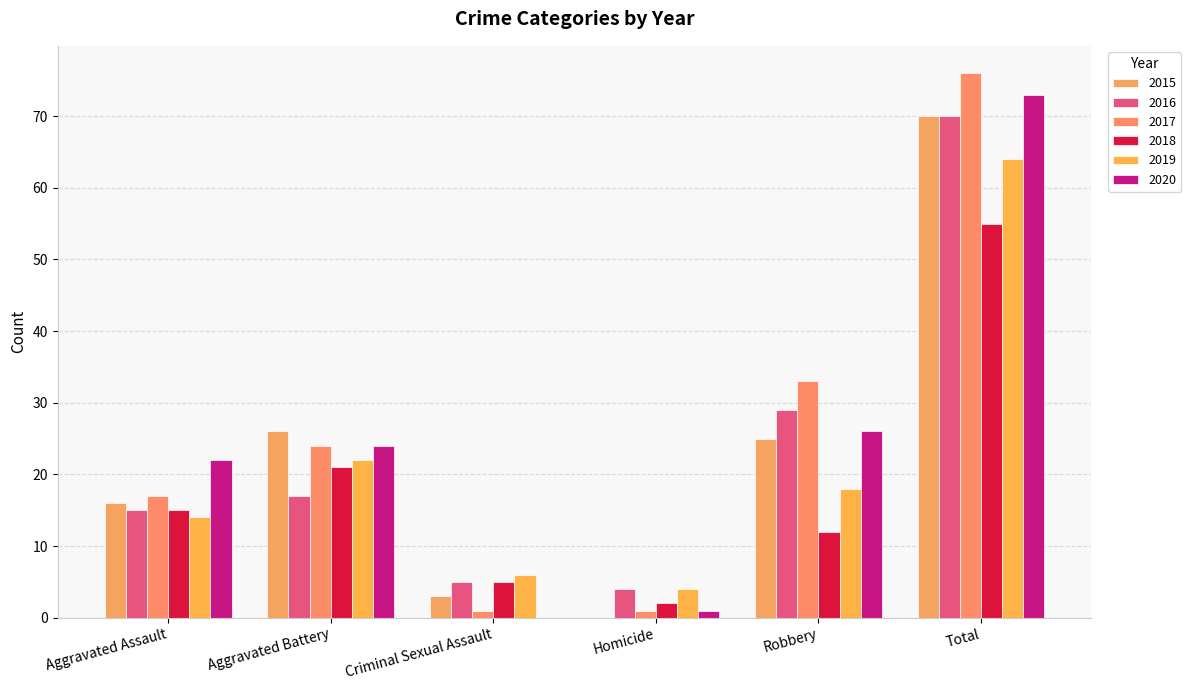

Where is 2018 nearest to the value 28?

Aggravated Battery